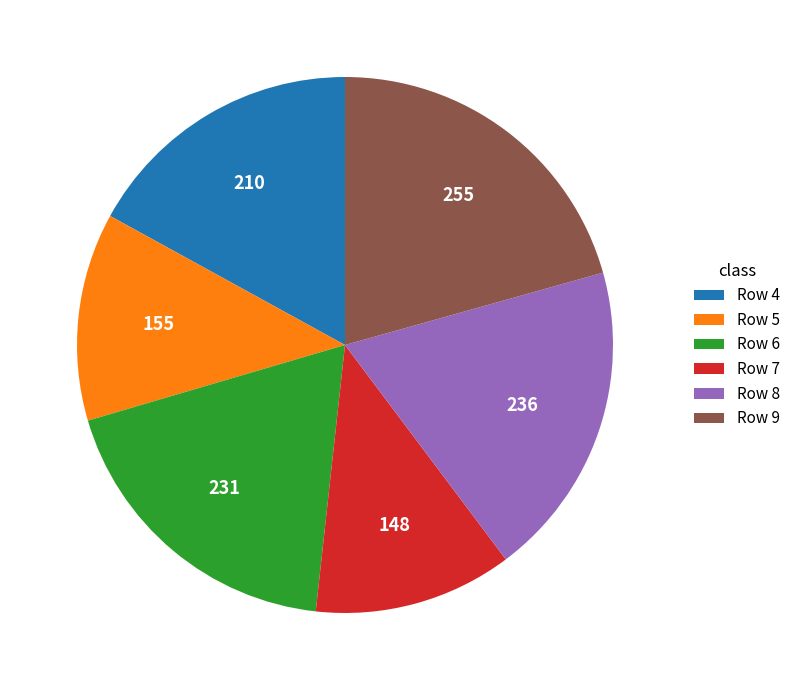

Is there any slice that represents more than half of the pie?

No